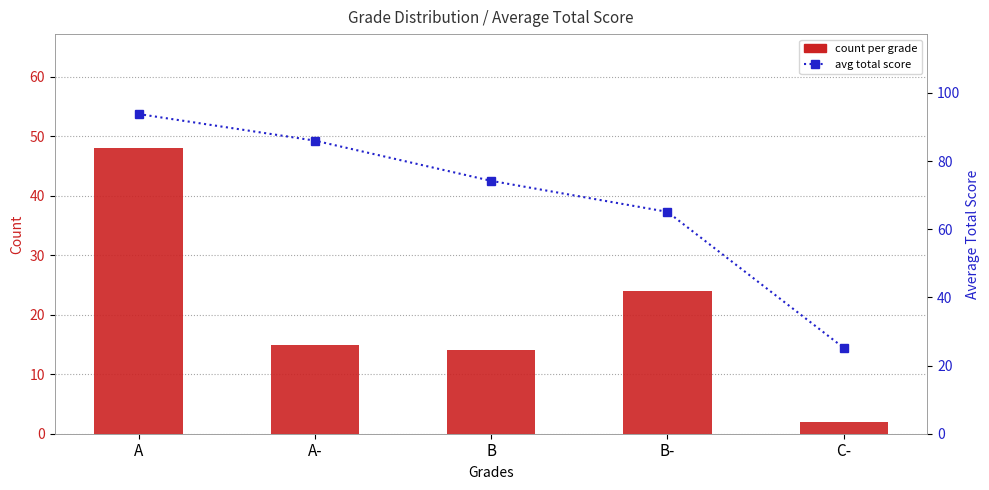

List the labels in order of avg total score value, smallest first.

C-, B-, B, A-, A